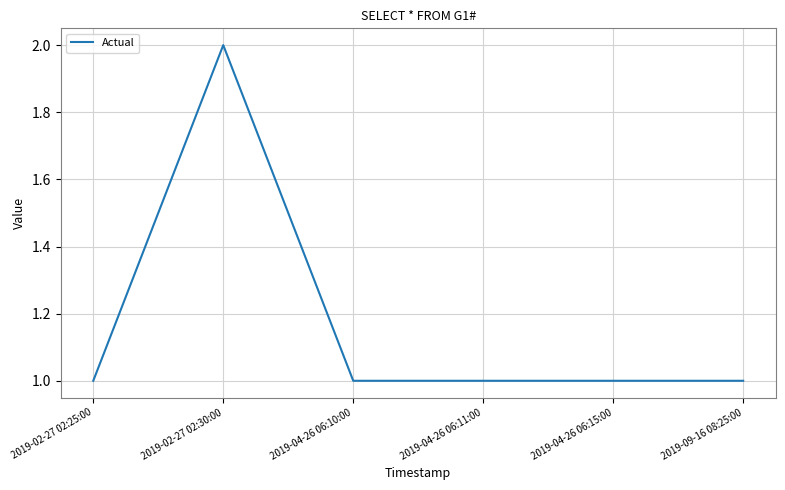

What is the sum of the values at 2019-04-26 06:11:00 and 2019-02-27 02:30:00?

3